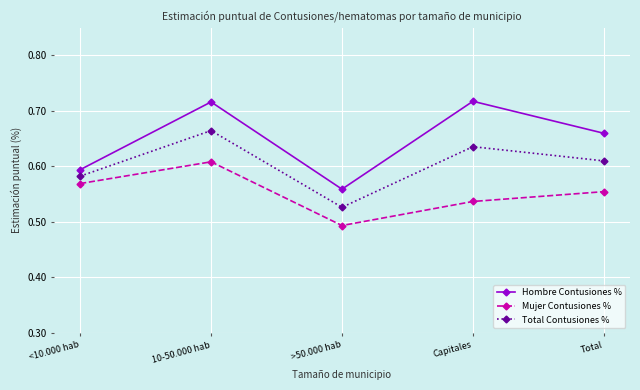

What are all the series names shown in the legend?

Hombre Contusiones %, Mujer Contusiones %, Total Contusiones %